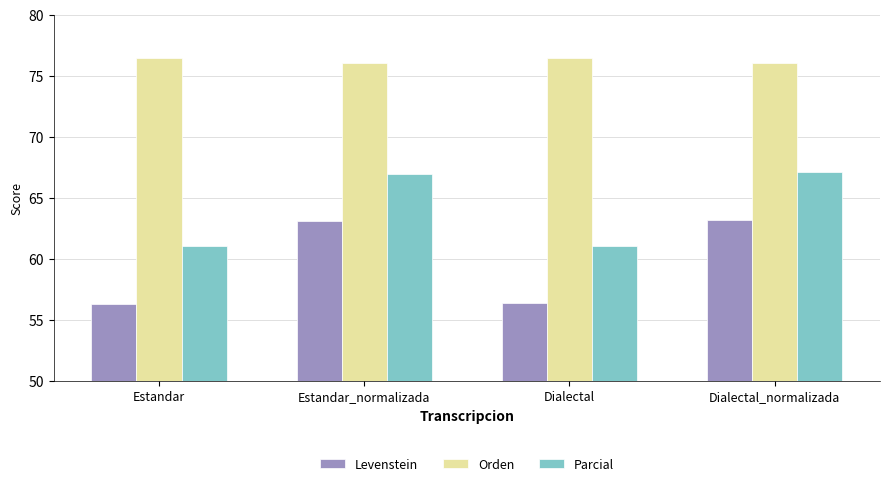

At how many categories does at least one series exceed 65?

4